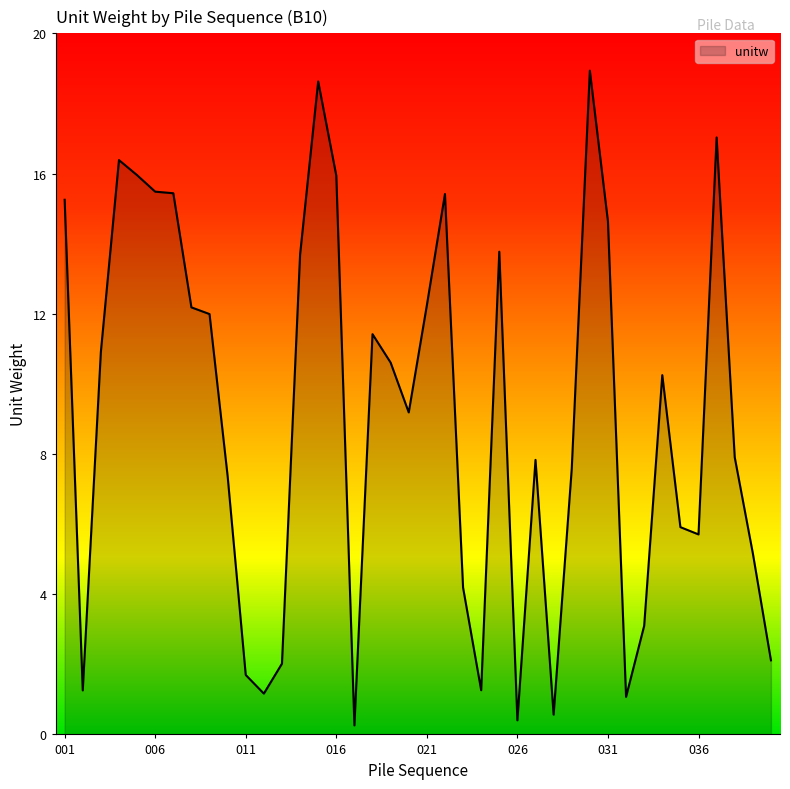

What is the difference between the maximum and minimum values?

18.7